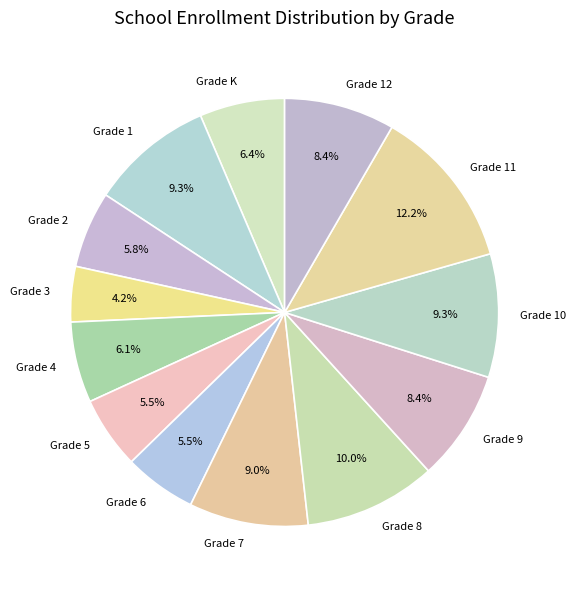

How many slices are in this pie chart?

13